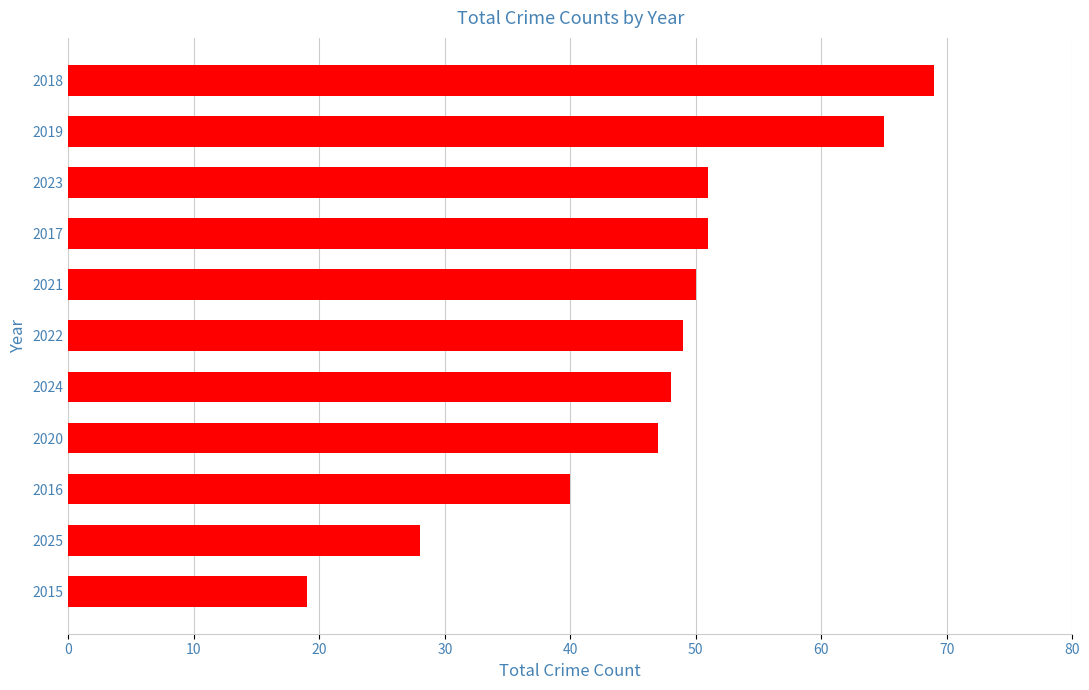

Reading top to bottom, extract all data points from this chart.

2018=69	2019=65	2023=51	2017=51	2021=50	2022=49	2024=48	2020=47	2016=40	2025=28	2015=19